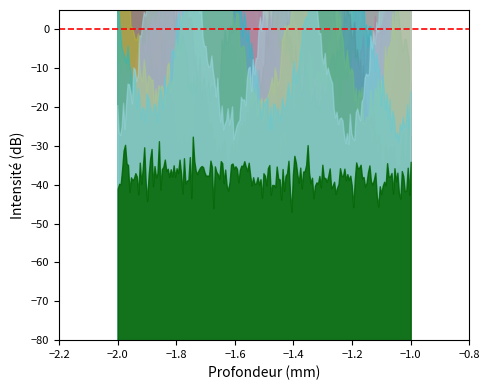

Read the value at -1.

3